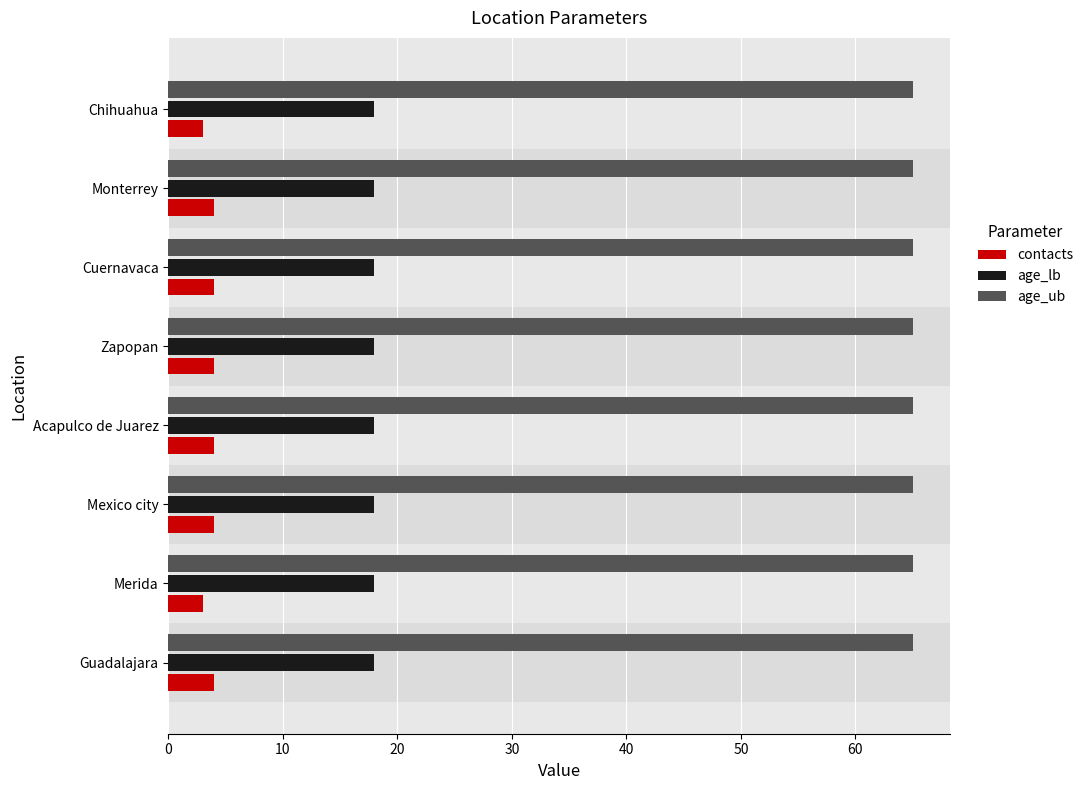

The value of age_lb at Acapulco de Juarez is 27. True or false?

False